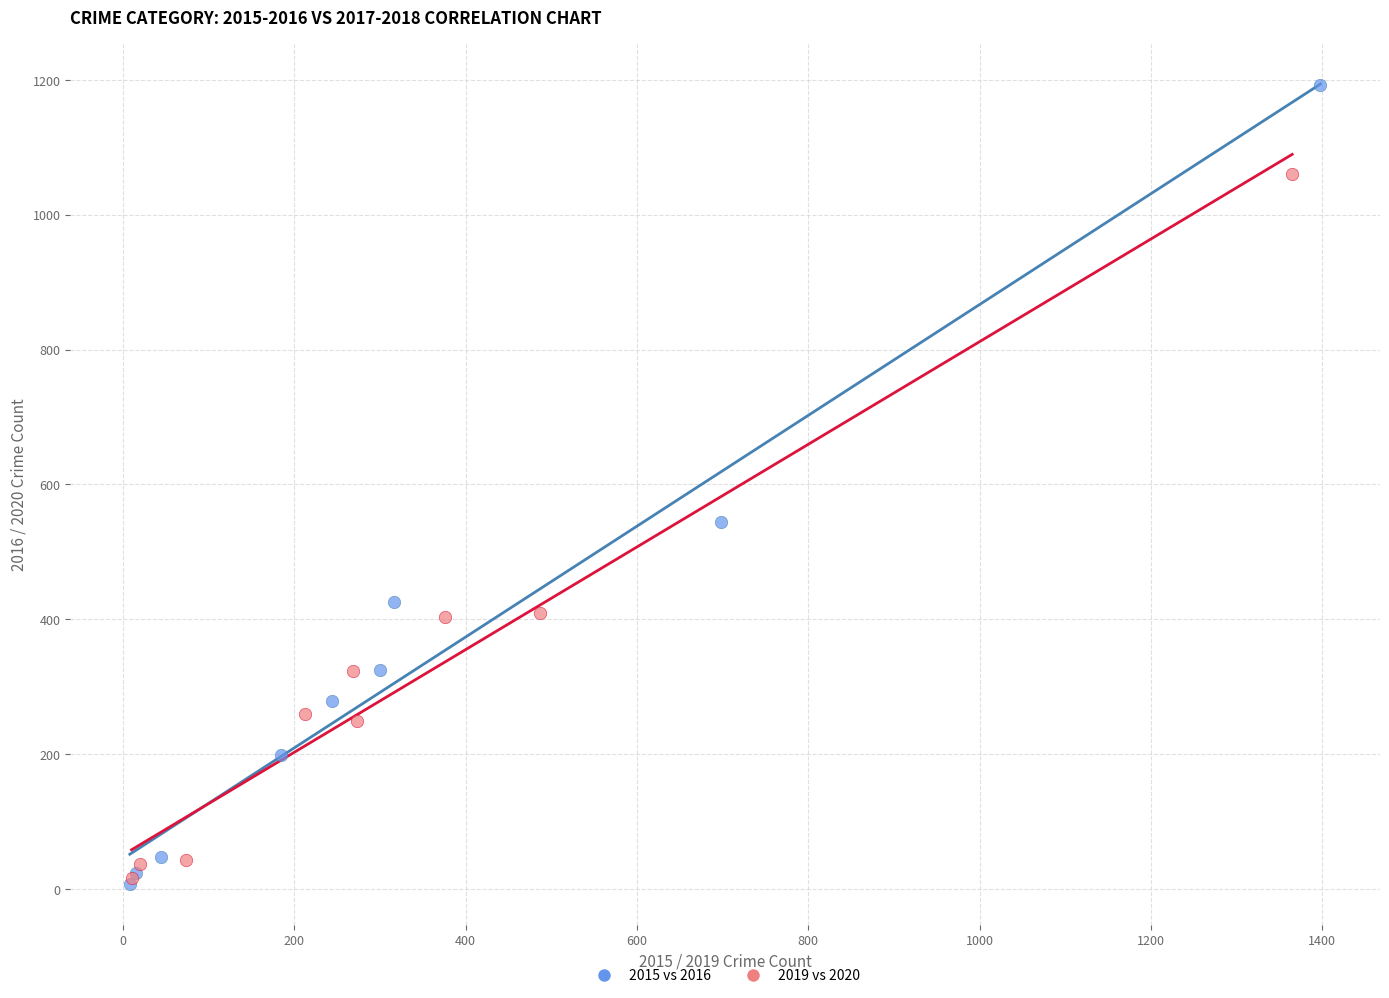

Which series has the widest spread of Y values?

2015 vs 2016